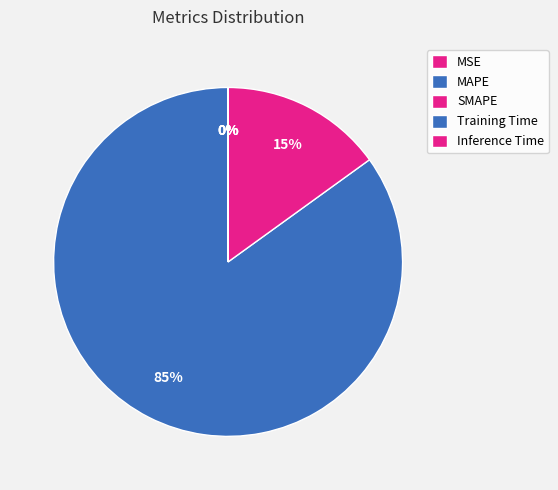

Is it true that MSE is 15% of the pie?

False